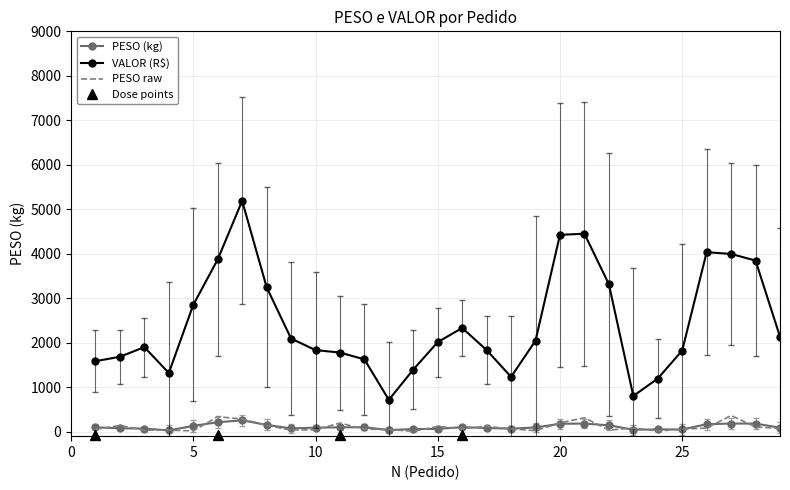

How many values are below 66?

14